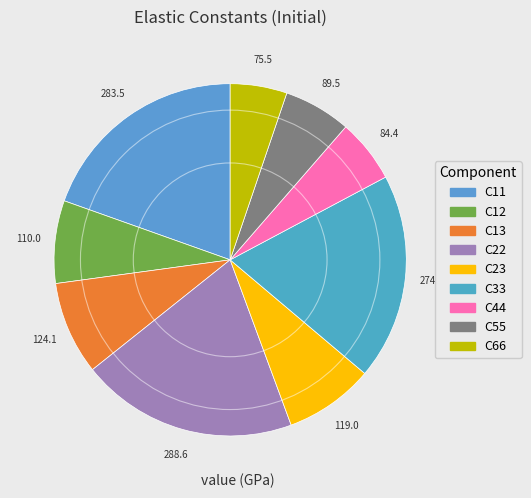

What is the smallest slice in the pie chart?

C66